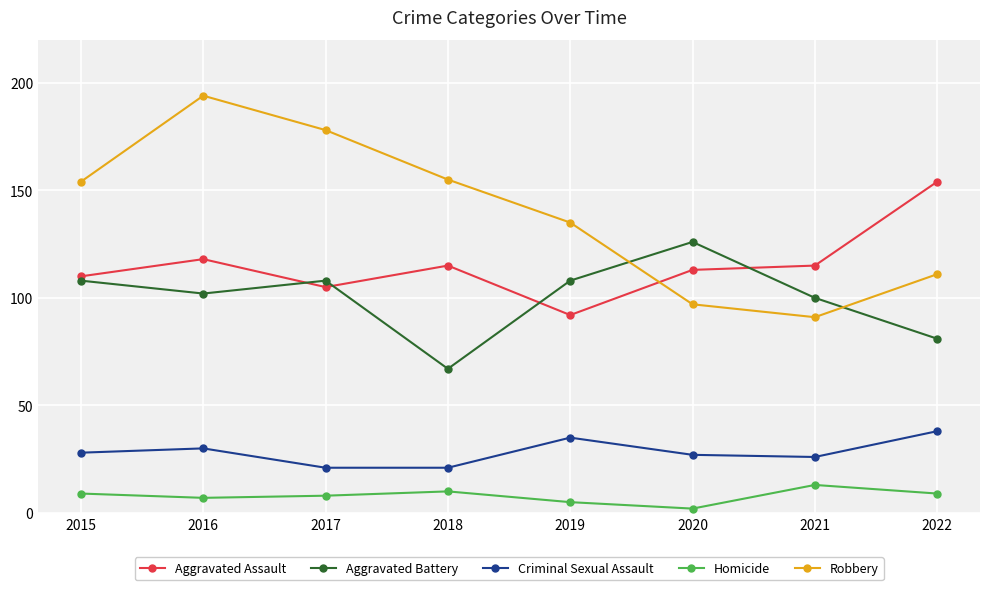

Where is the first local maximum for Robbery?

2016